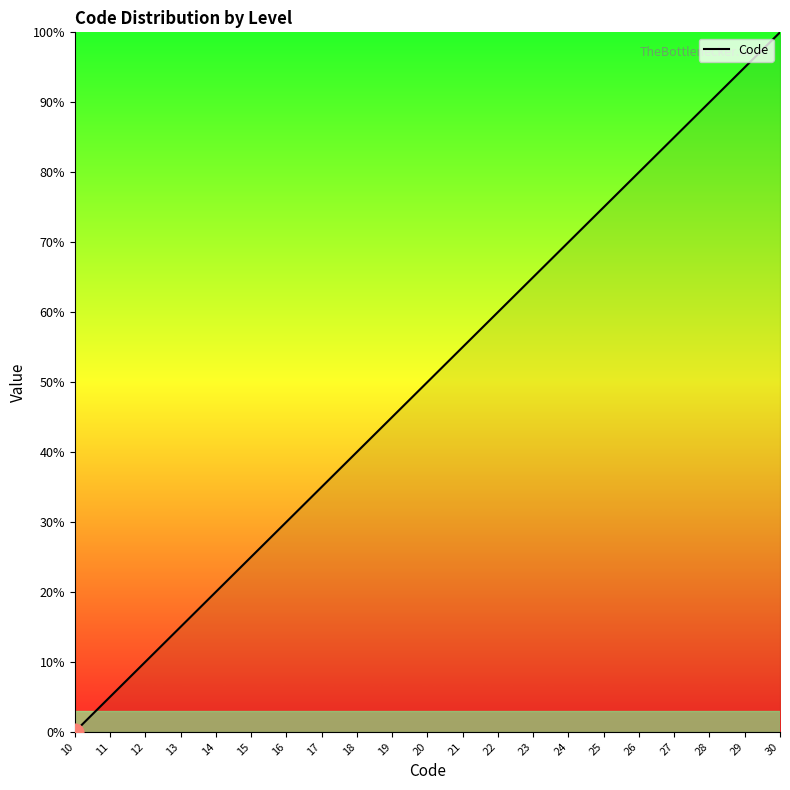

How many lines are shown in the chart?

1